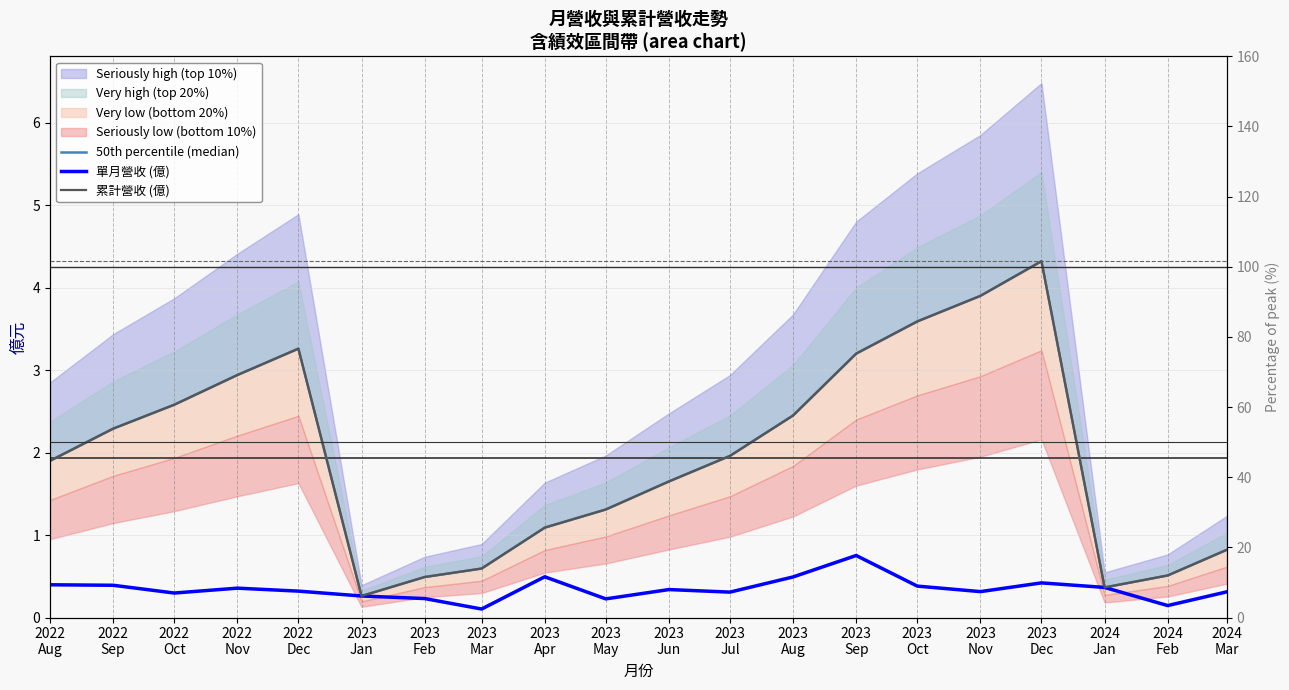

Which category has the lowest value across all series?

2023
Mar